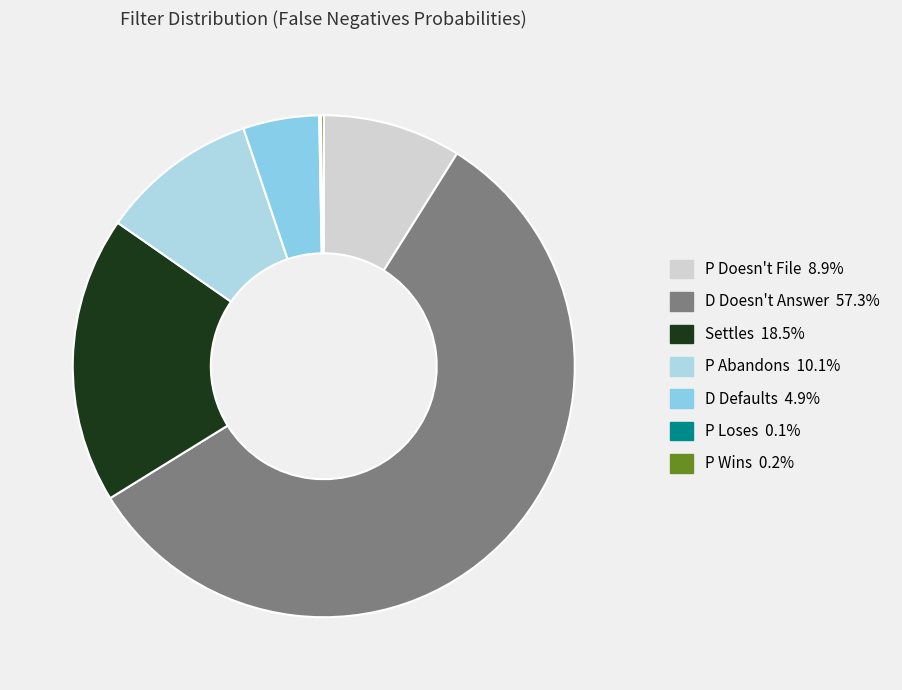

To the nearest percent, what is the difference between the Settles and D Defaults slice percentages?

14%